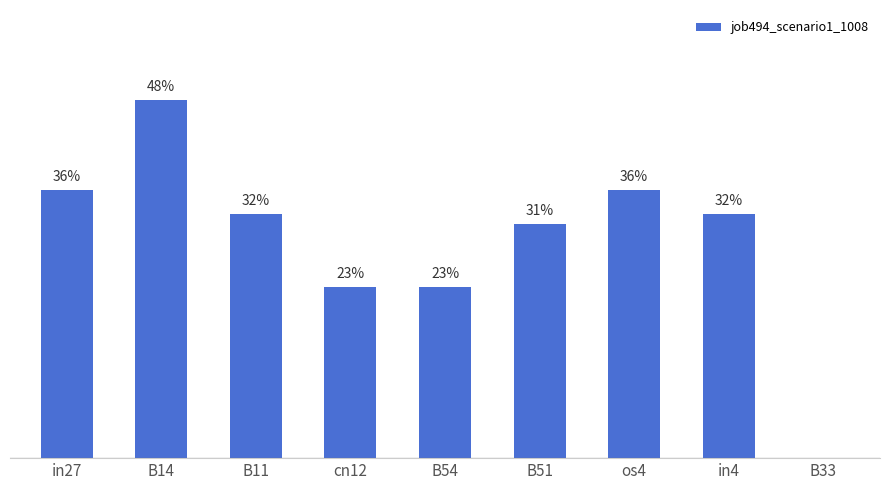

List the labels in order of value, largest first.

B14, in27, os4, B11, in4, B51, cn12, B54, B33